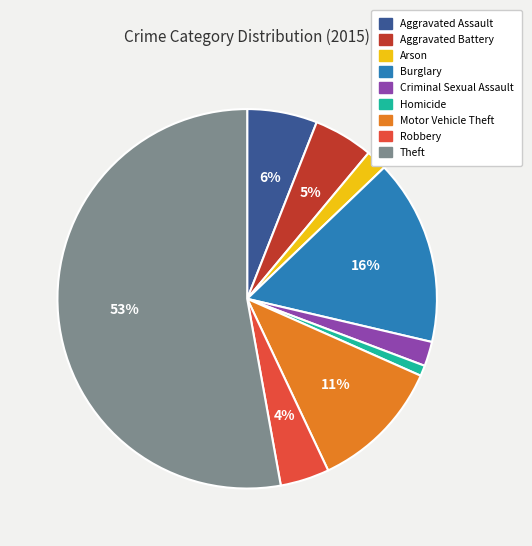

Count the number of slices in the pie.

9